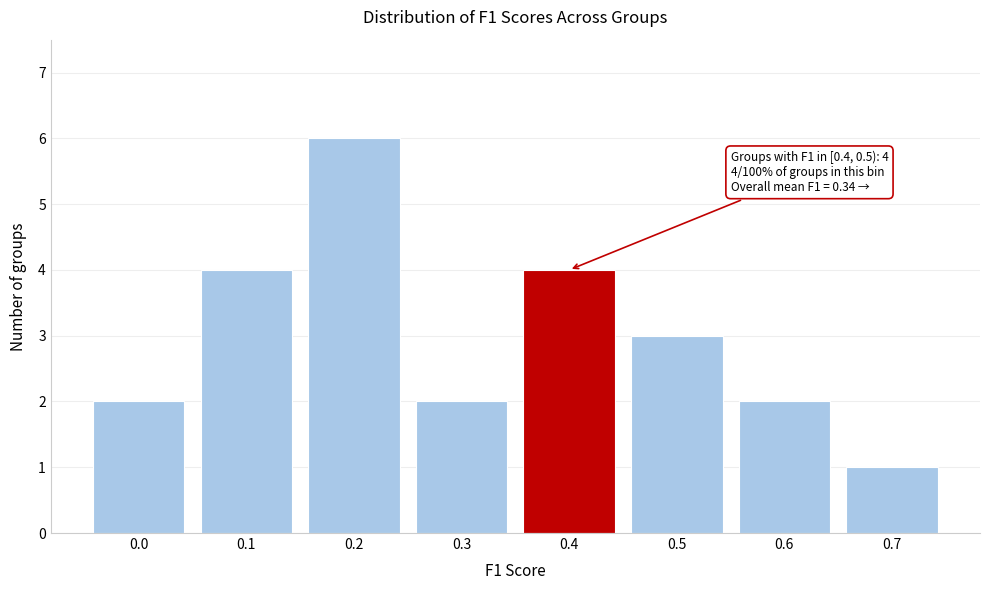

Reading left to right, transcribe all the data shown in this chart.

2	4	6	2	4	3	2	1